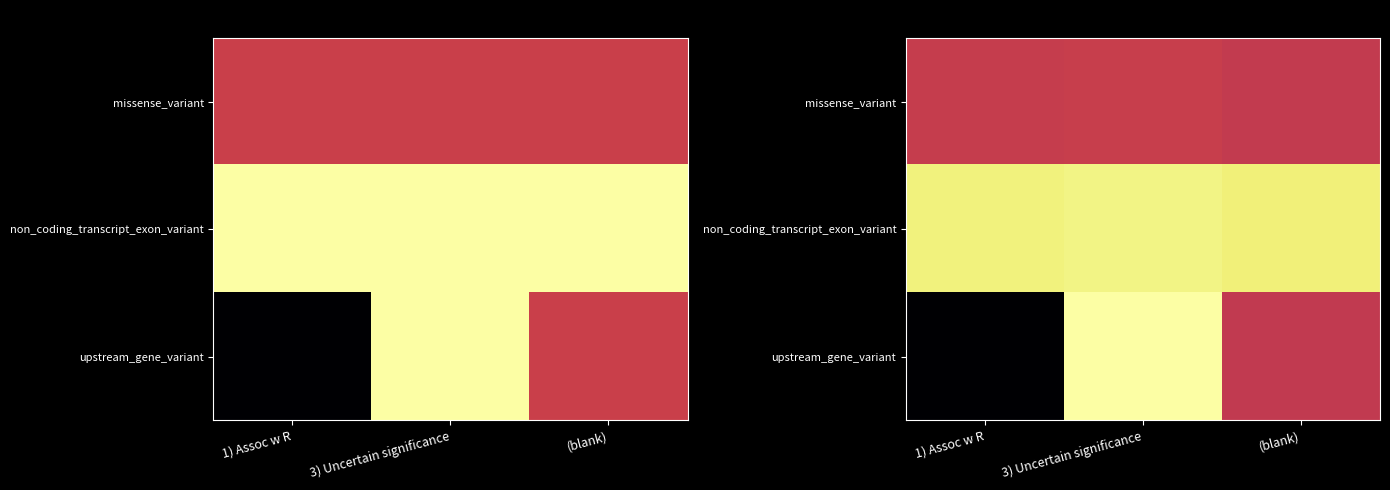

Which category has the highest value in the upstream_gene_variant series?

3) Uncertain significance